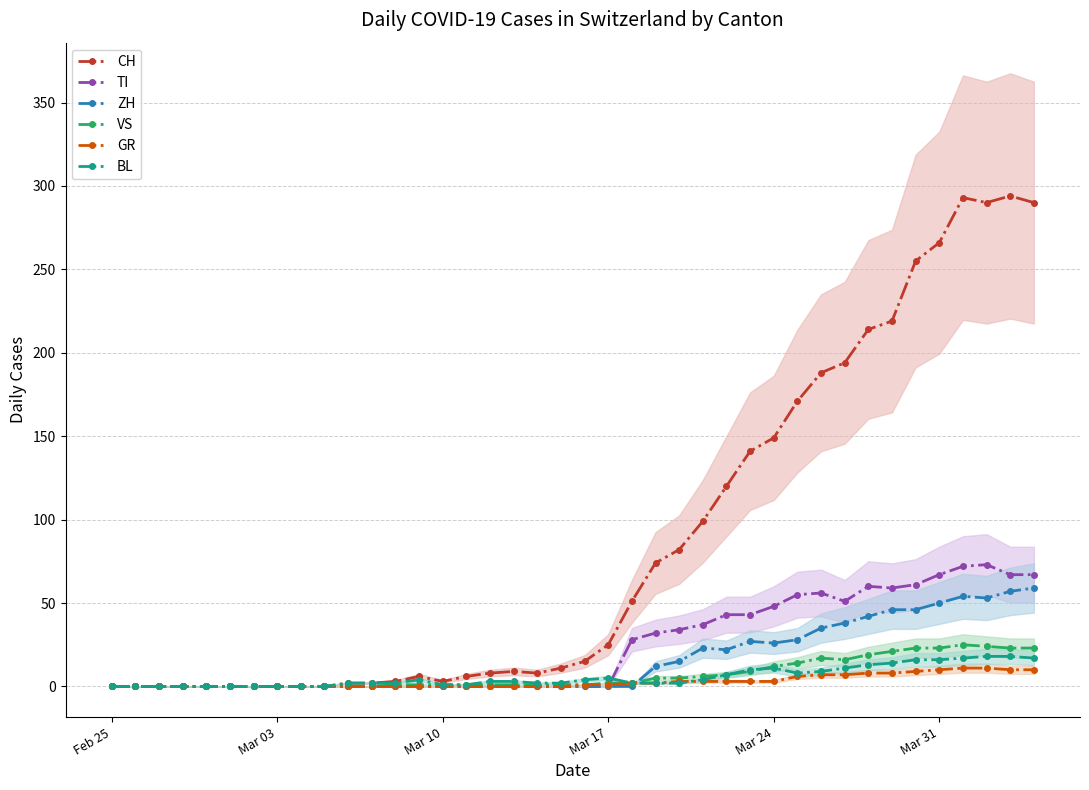

What is the average value of the CH series?

87